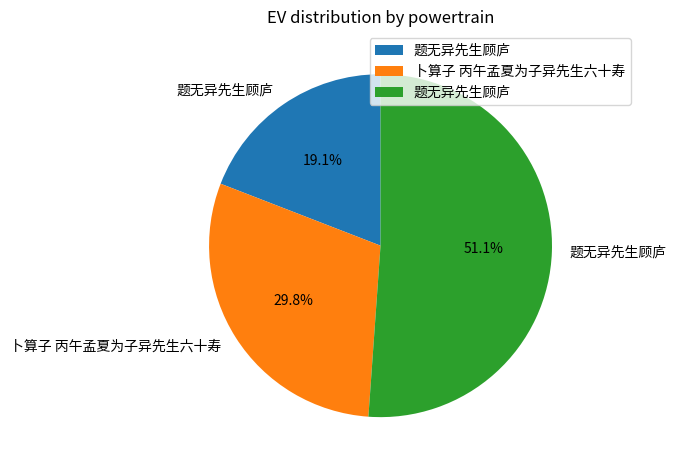

Is there any slice that represents more than half of the pie?

Yes